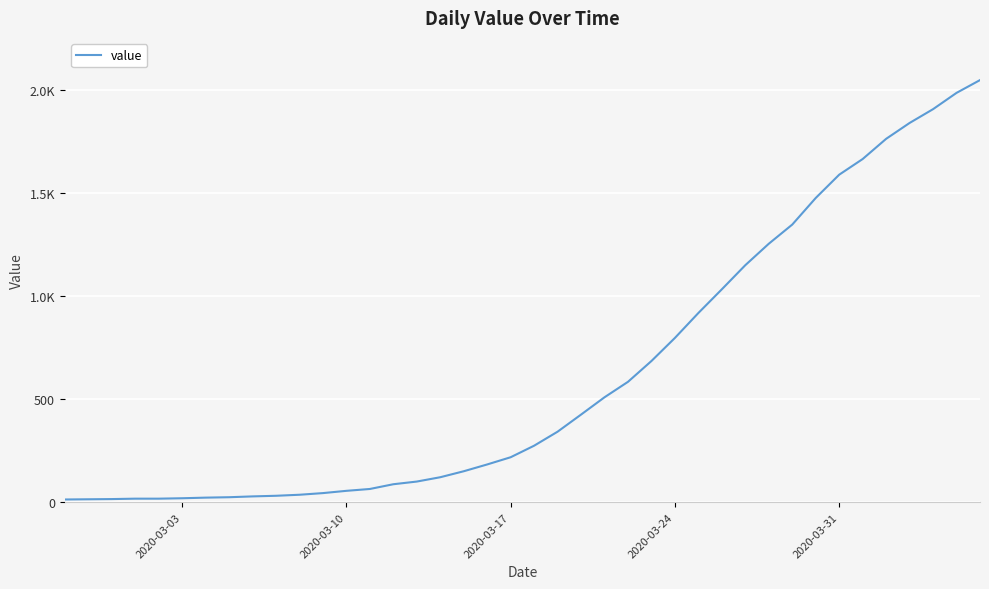

Is this an area chart (filled region under the line)?

No